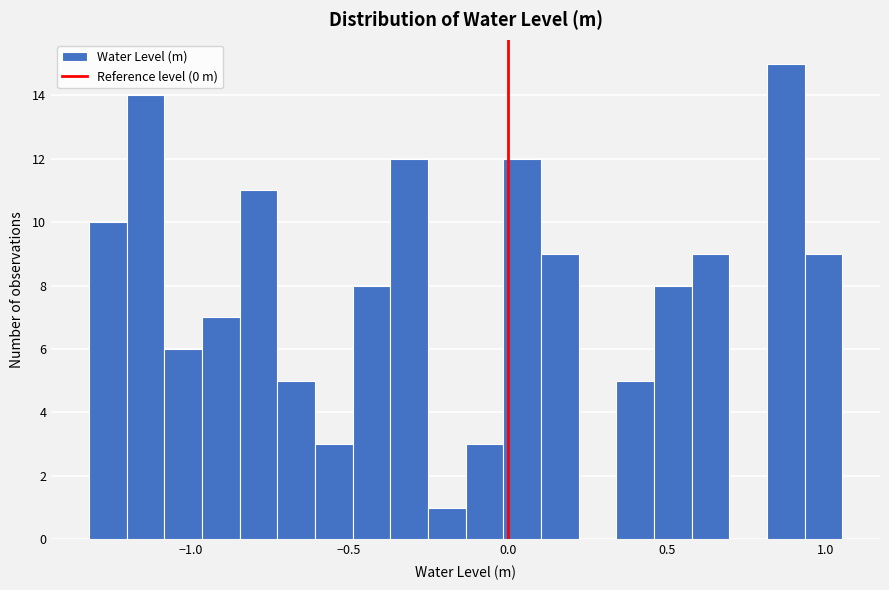

Read against the x-axis, roughly where is the centre of the tallest bar?

0.85